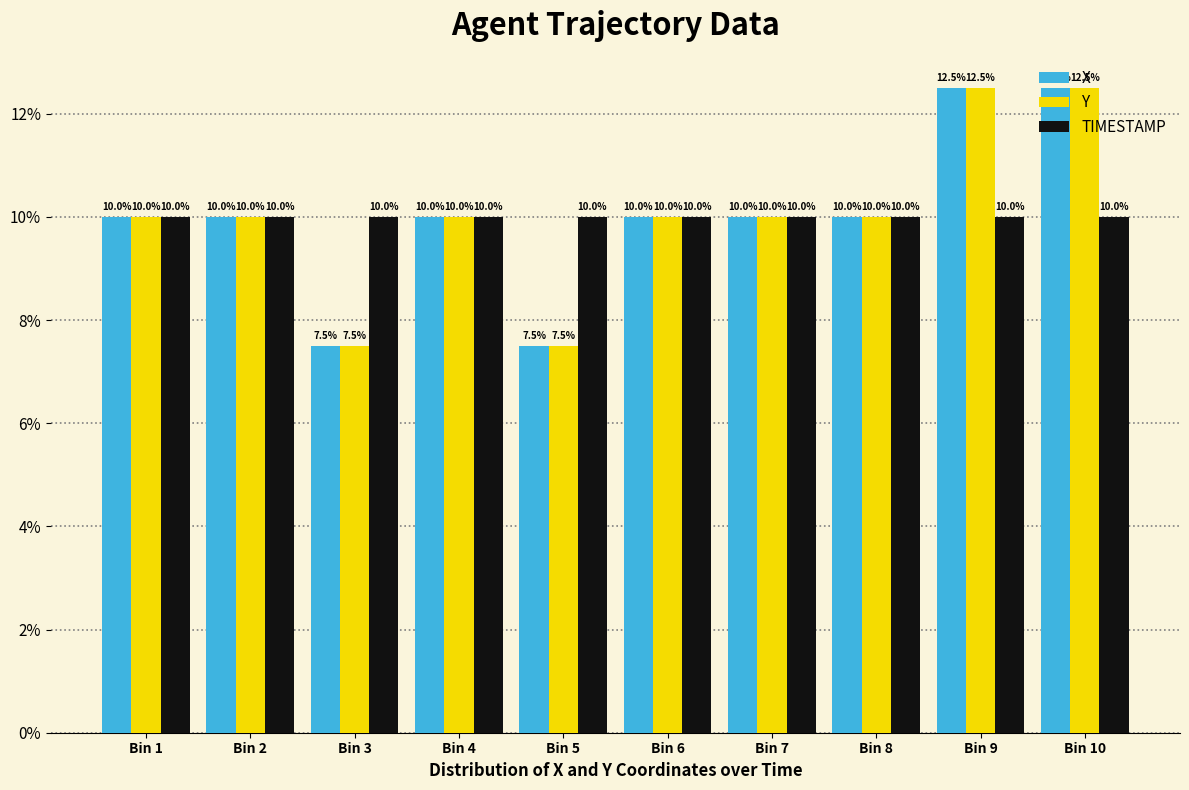

What is the difference between the highest and lowest values at Bin 9?

2.5